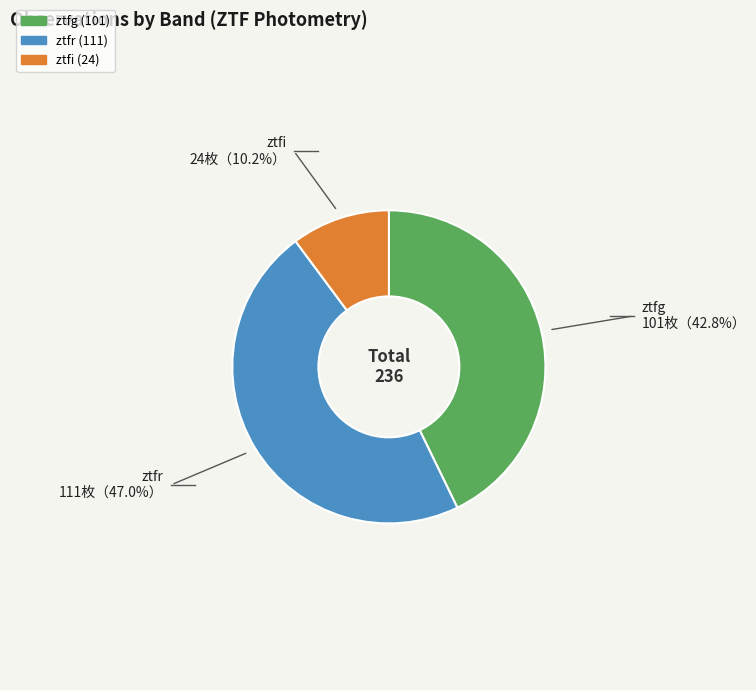

Rank the categories by value from lowest to highest.

ztfi, ztfg, ztfr